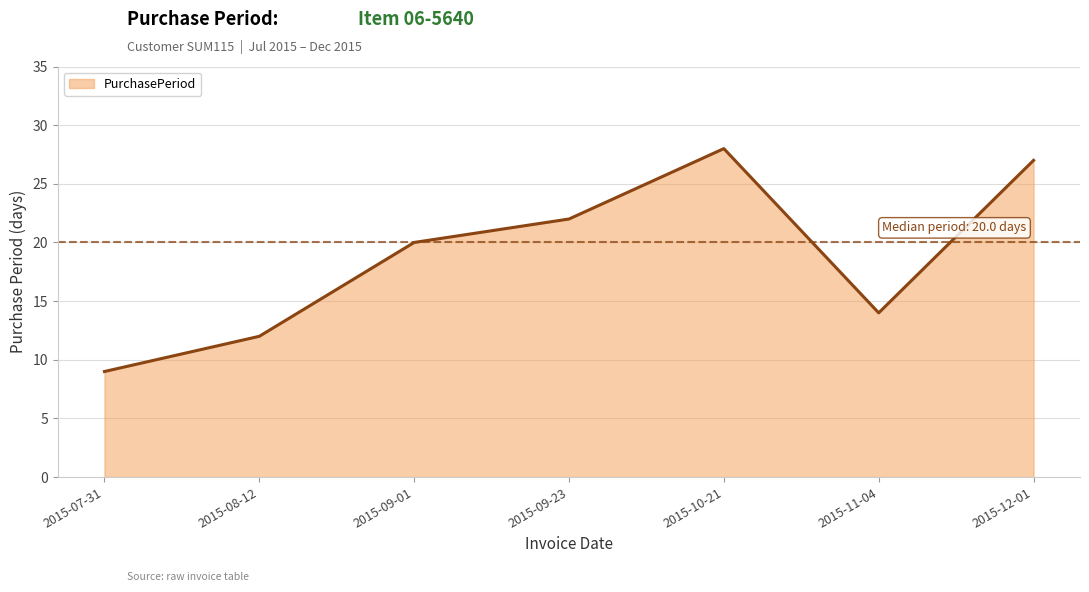

What position from the right is 2015-08-12?

6